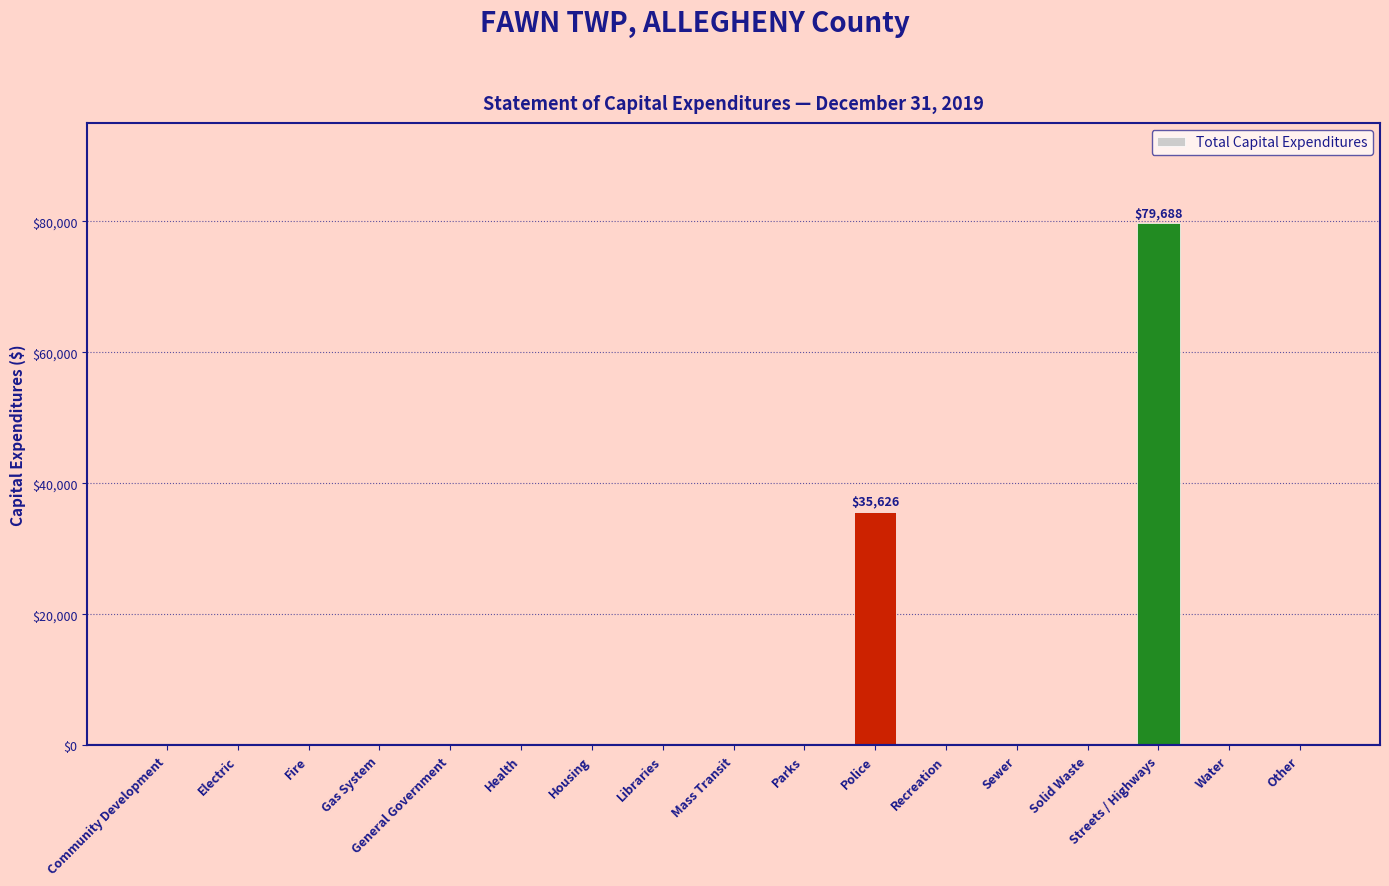

Reading right to left, extract all data points from this chart.

0	0	79688	0	0	0	35626	0	0	0	0	0	0	0	0	0	0